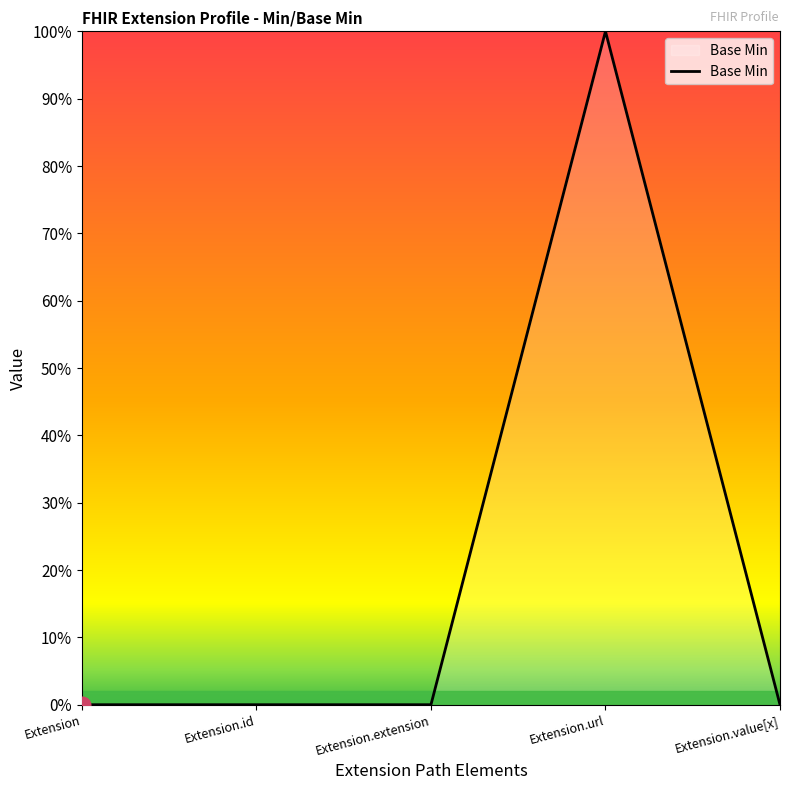

The chart shows a value of 0 at Extension. True or false?

True